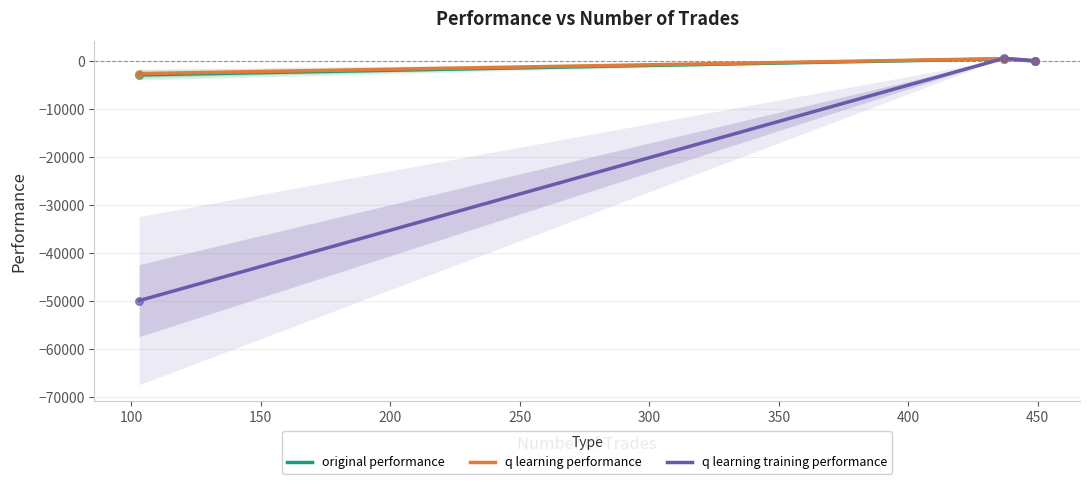

Which series reaches the minimum Y coordinate?

q learning training performance